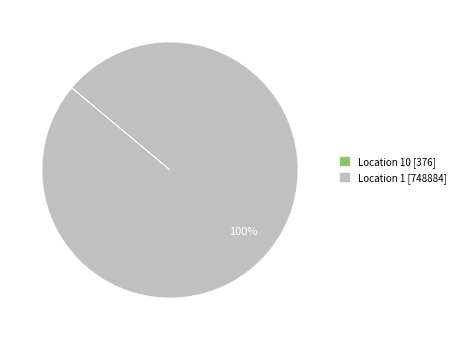

True or false: Location 1 [748884] accounts for 100% of the total.

True